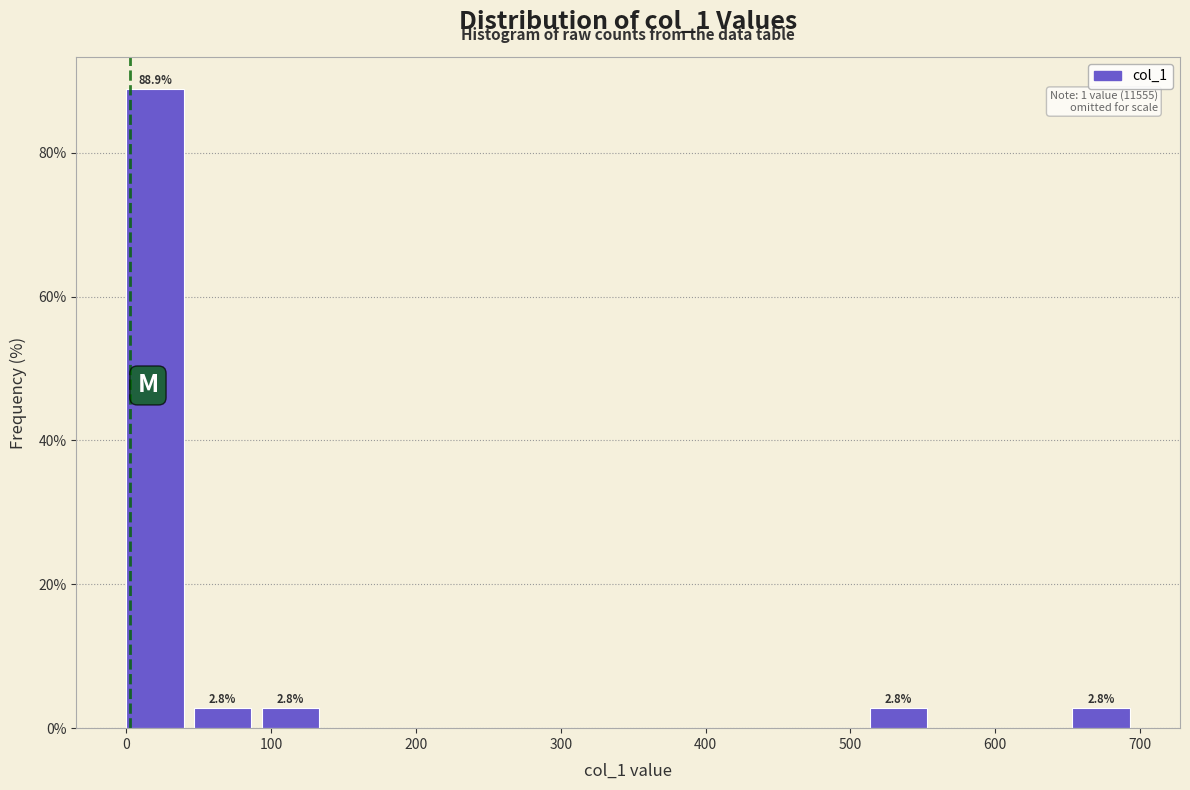

Which range on the x-axis has the tallest bar?

0 to 50